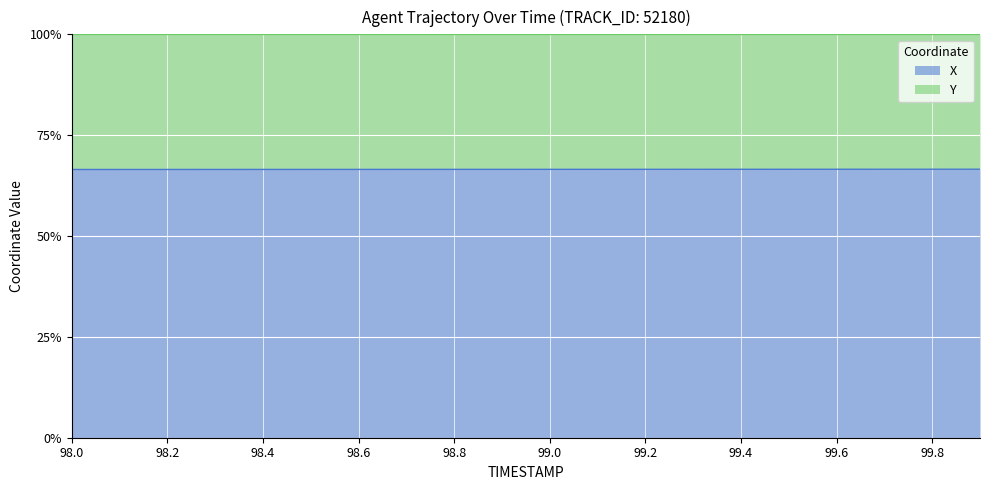

The X series shows 66.5 at 98.4. True or false?

True